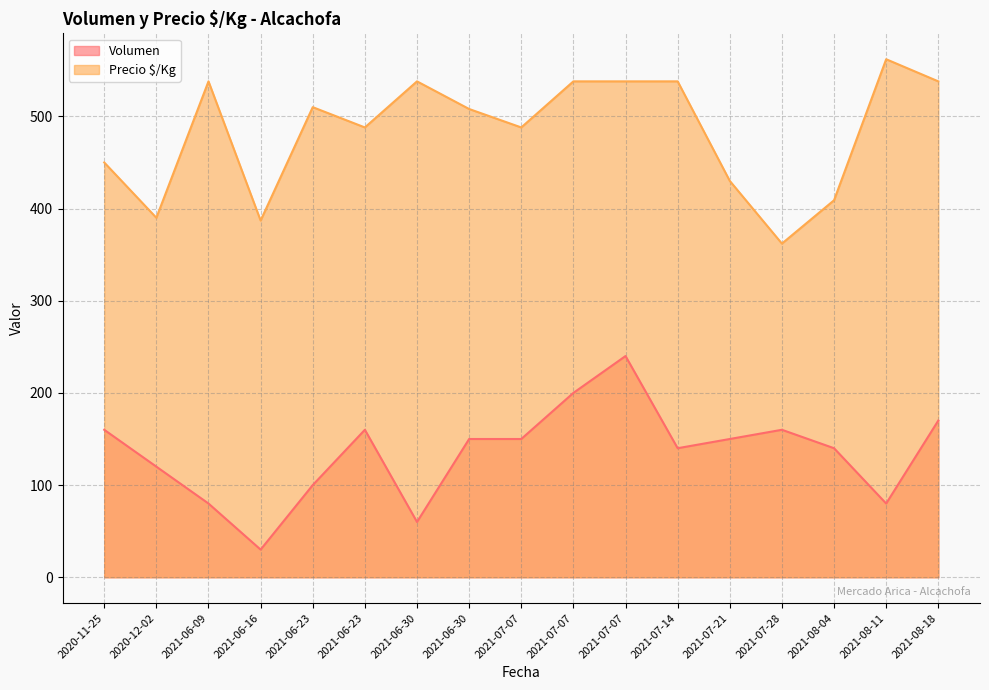

Rank the categories by value from highest to lowest.

2021-08-11, 2021-06-09, 2021-06-30, 2021-07-07, 2021-07-07, 2021-07-14, 2021-08-18, 2021-06-23, 2021-06-30, 2021-06-23, 2021-07-07, 2020-11-25, 2021-07-21, 2021-08-04, 2020-12-02, 2021-06-16, 2021-07-28